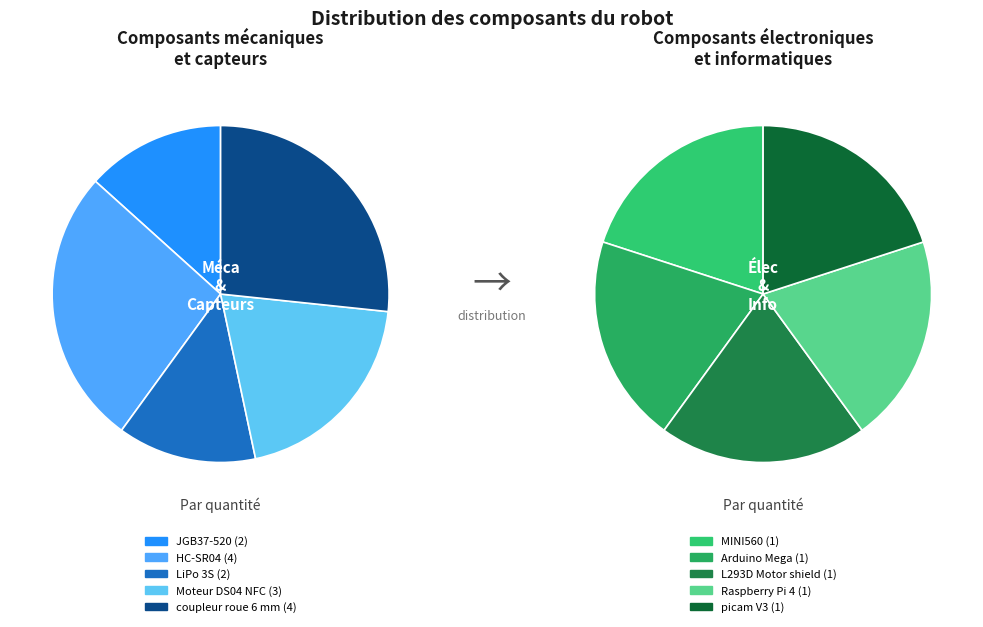

Is there a majority slice in this chart?

No